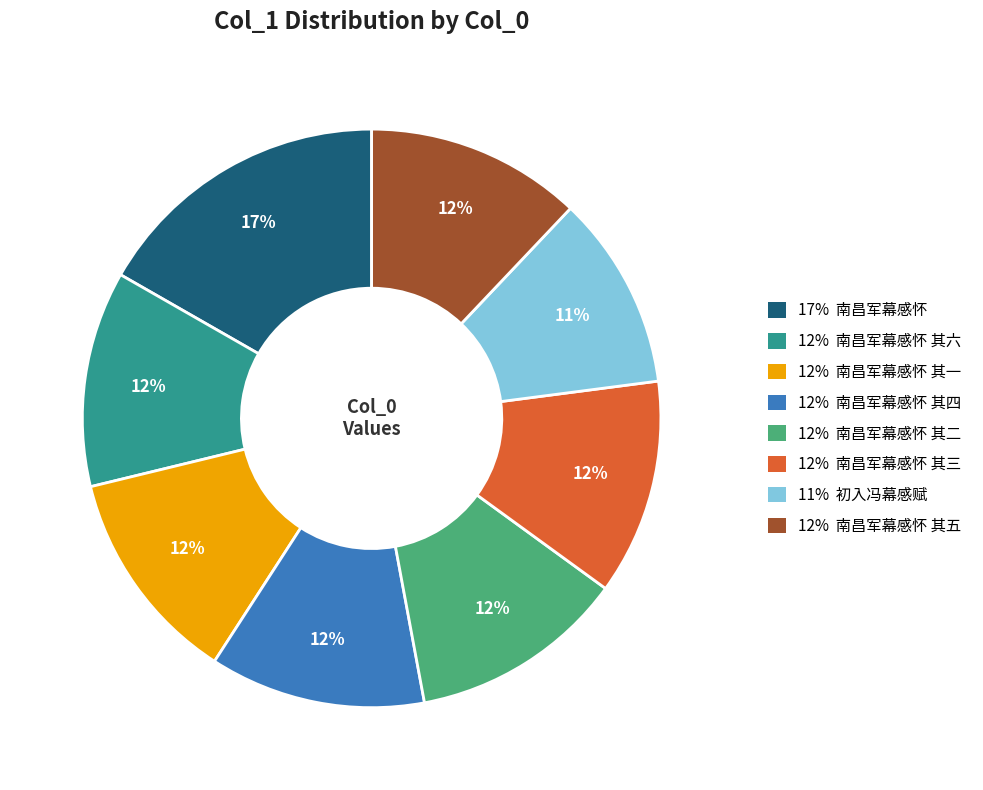

Is there a majority slice in this chart?

No